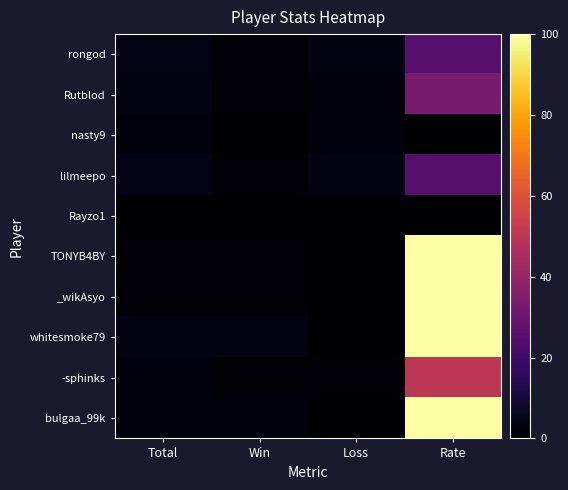

Reading right to left, transcribe all the data shown in this chart.

rongod: Rate=25	Loss=3	Win=1	Total=4
Rutblod: Rate=33	Loss=2	Win=1	Total=3
nasty9: Rate=0	Loss=2	Win=0	Total=2
lilmeepo: Rate=25	Loss=3	Win=1	Total=4
Rayzo1: Rate=0	Loss=0	Win=0	Total=0
TONYB4BY: Rate=100	Loss=0	Win=1	Total=1
_wikAsyo: Rate=100	Loss=0	Win=1	Total=1
whitesmoke79: Rate=100	Loss=0	Win=3	Total=3
-sphinks: Rate=50	Loss=1	Win=1	Total=2
bulgaa_99k: Rate=100	Loss=0	Win=2	Total=2